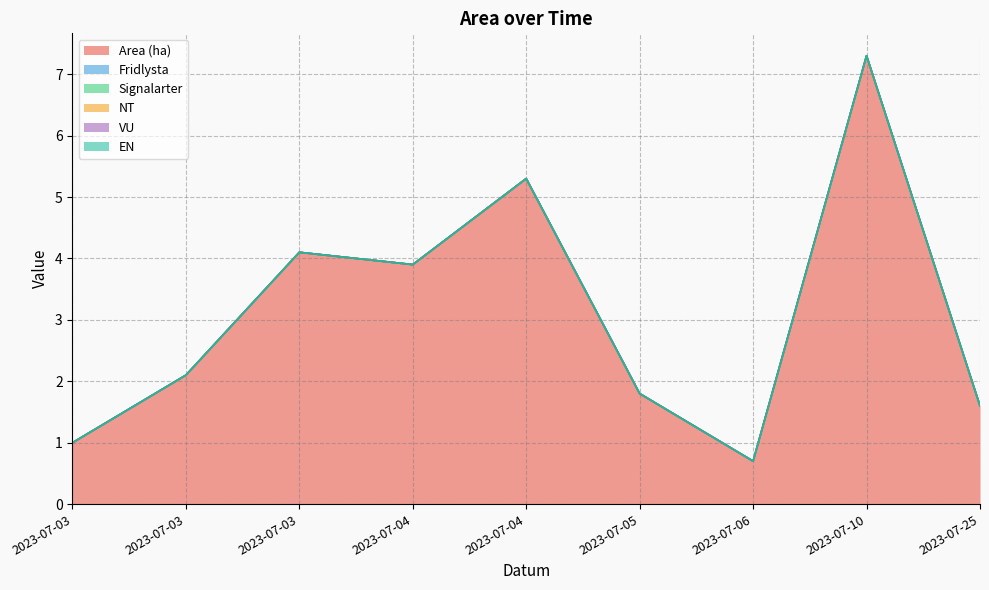

True or false: EN and VU intersect in this chart.

False